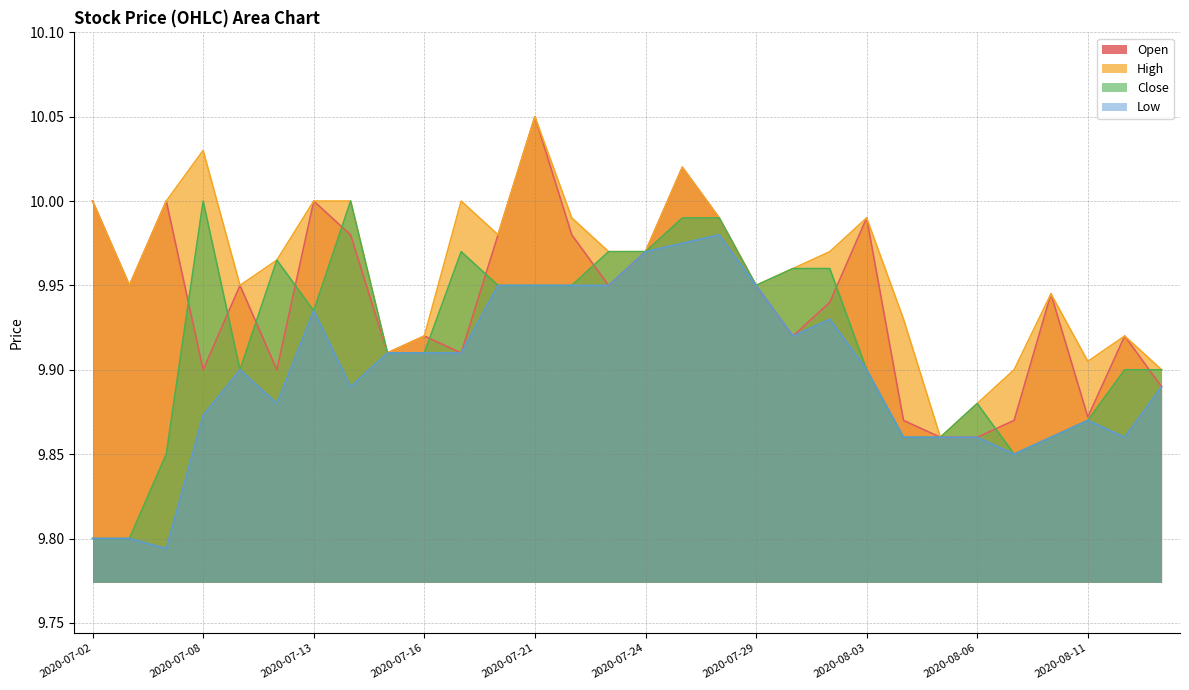

Which series has the largest total across all categories?

High